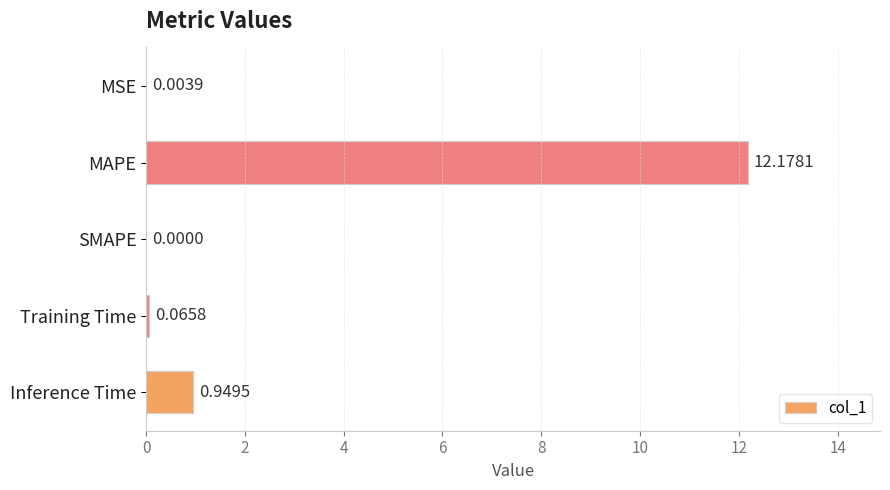

Which category has the highest value across all series?

MAPE